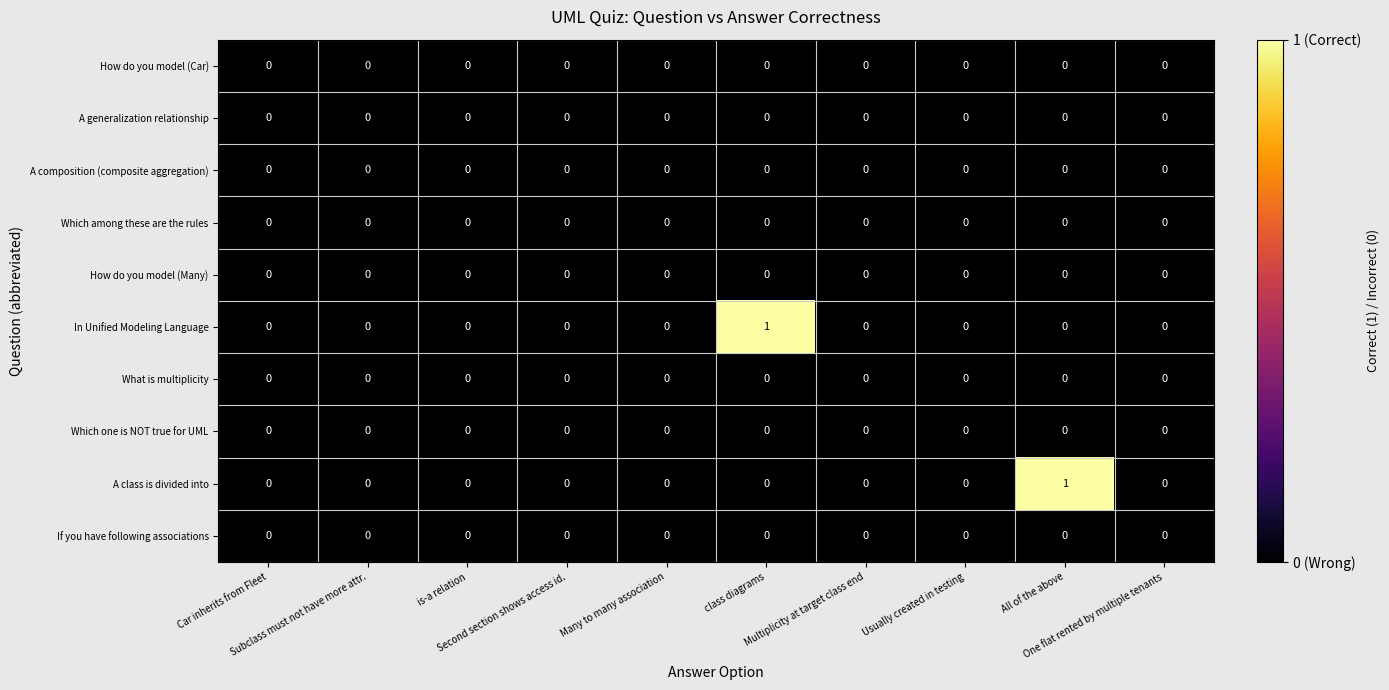

Count the number of categories in the chart.

10